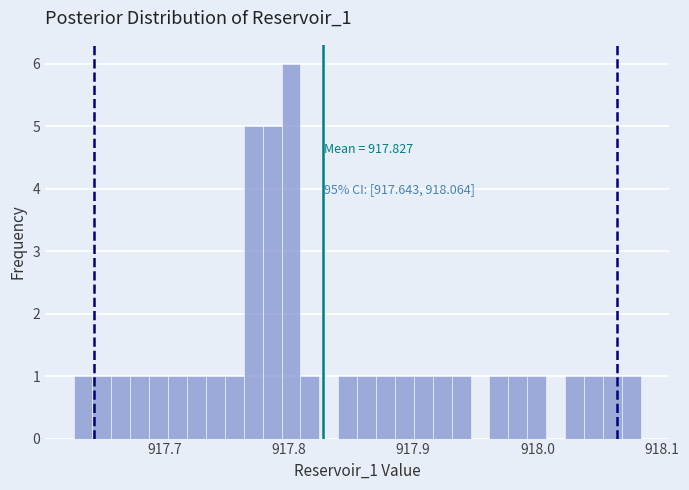

Around what value on the x-axis is the tallest bar? Give the approximate position of its centre, as read against the axis.

917.80